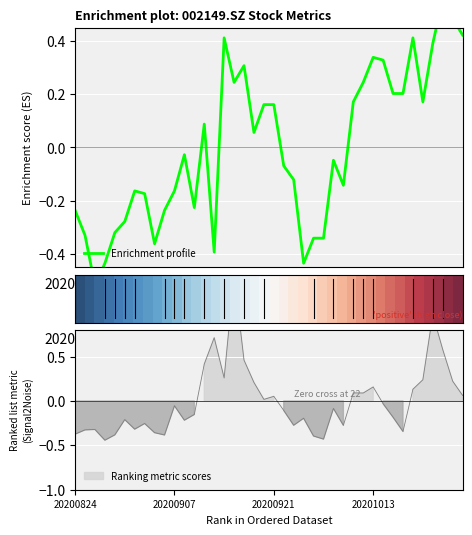

Where is the first local minimum for vol?

20200827